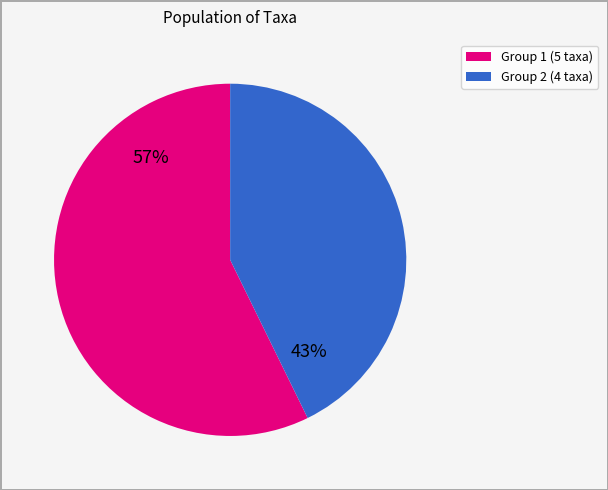

Is there any slice that represents more than half of the pie?

Yes